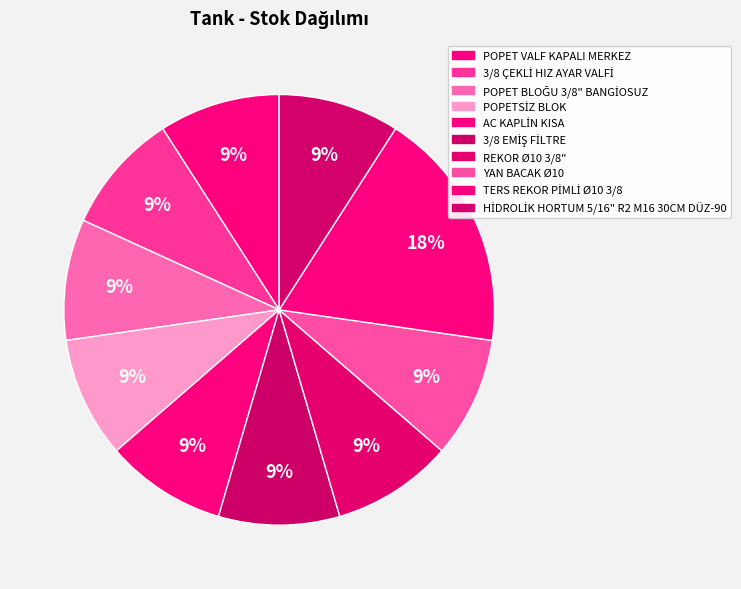

Which category has the biggest portion of the pie?

TERS REKOR PİMLİ Ø10 3/8